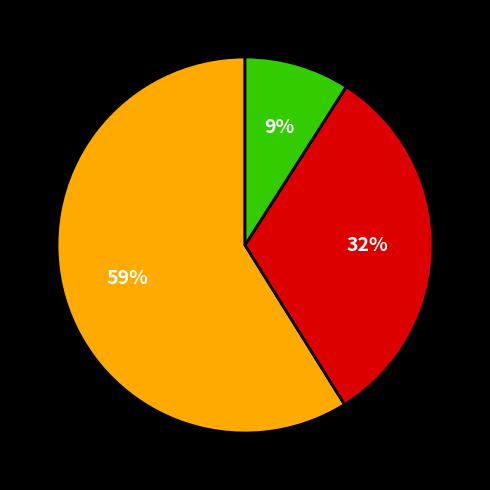

Is there a majority slice in this chart?

Yes